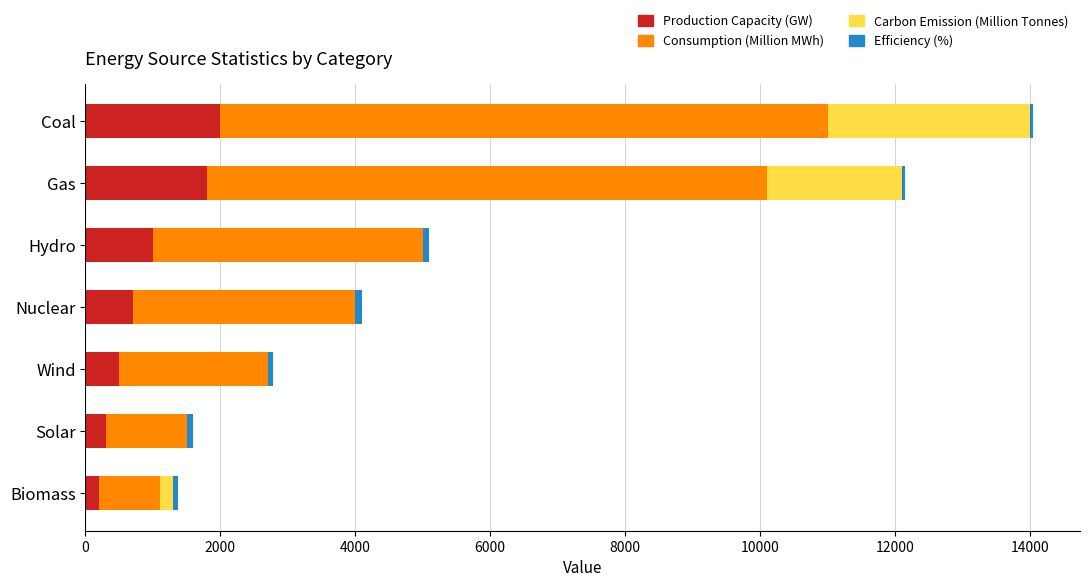

True or false: Production Capacity (GW) has a value of 500 at Wind.

True